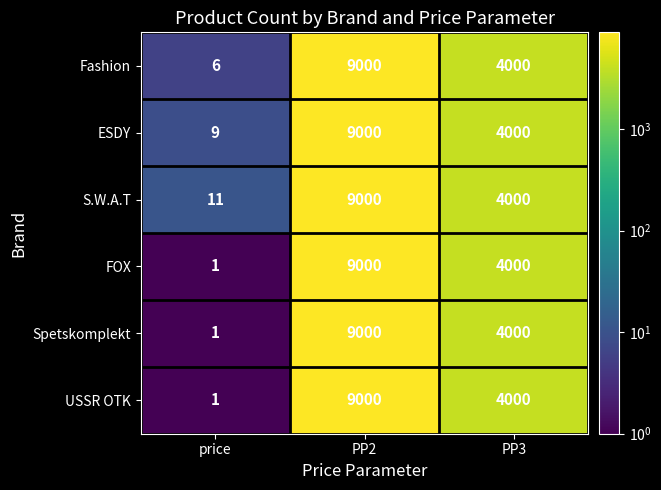

What is the sum of the USSR OTK values at PP3 and PP2?

13000